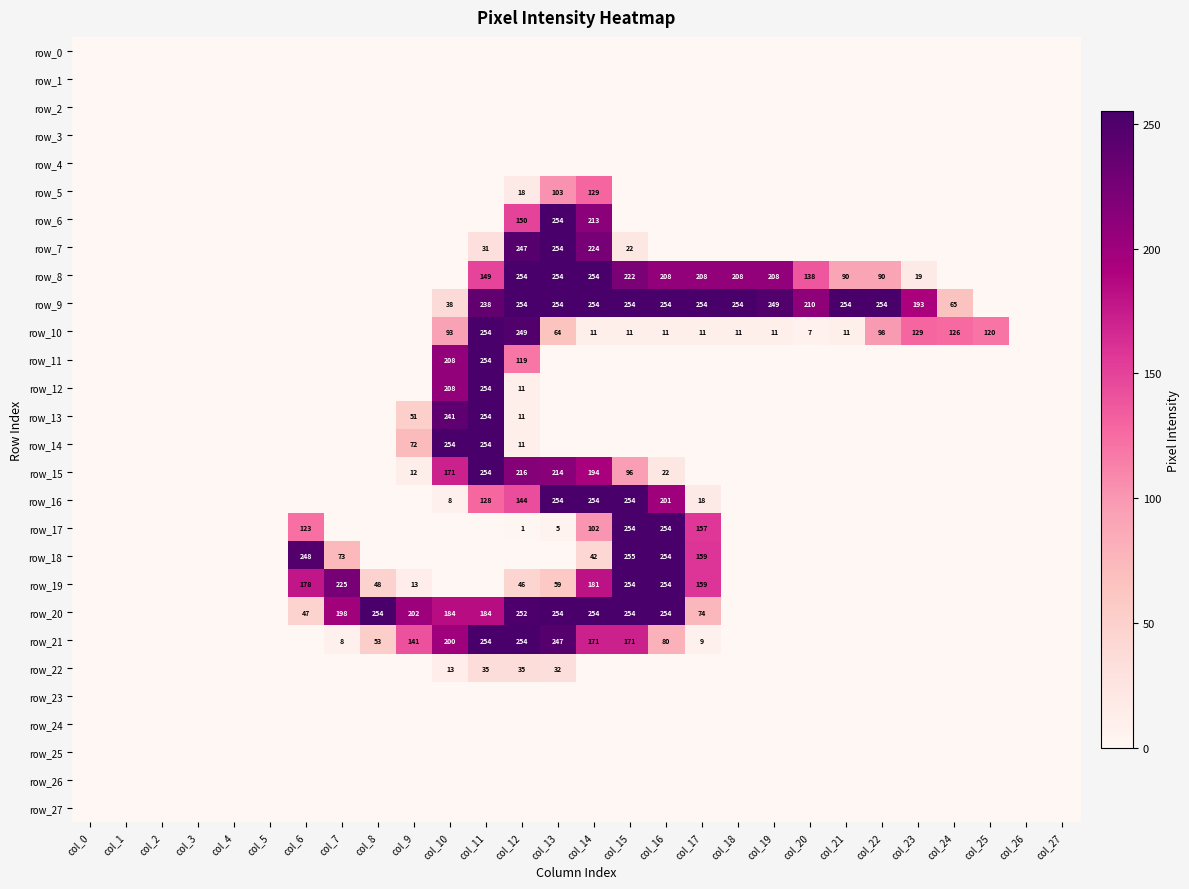

Where is row_3 nearest to the value 0?

col_0